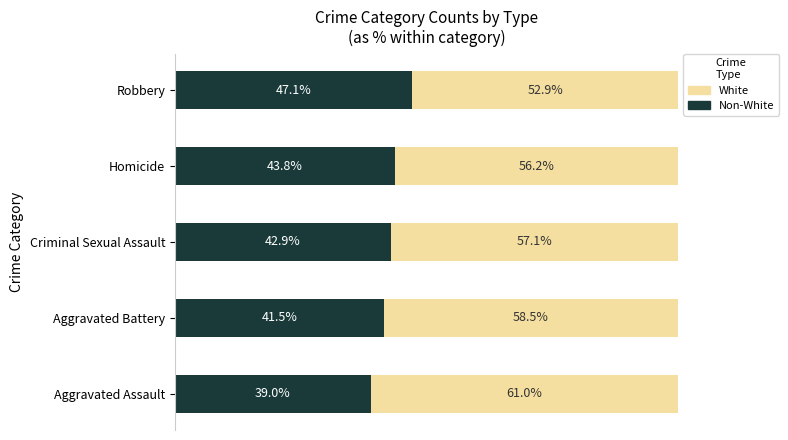

What are all the series names shown in the legend?

White, Non-White